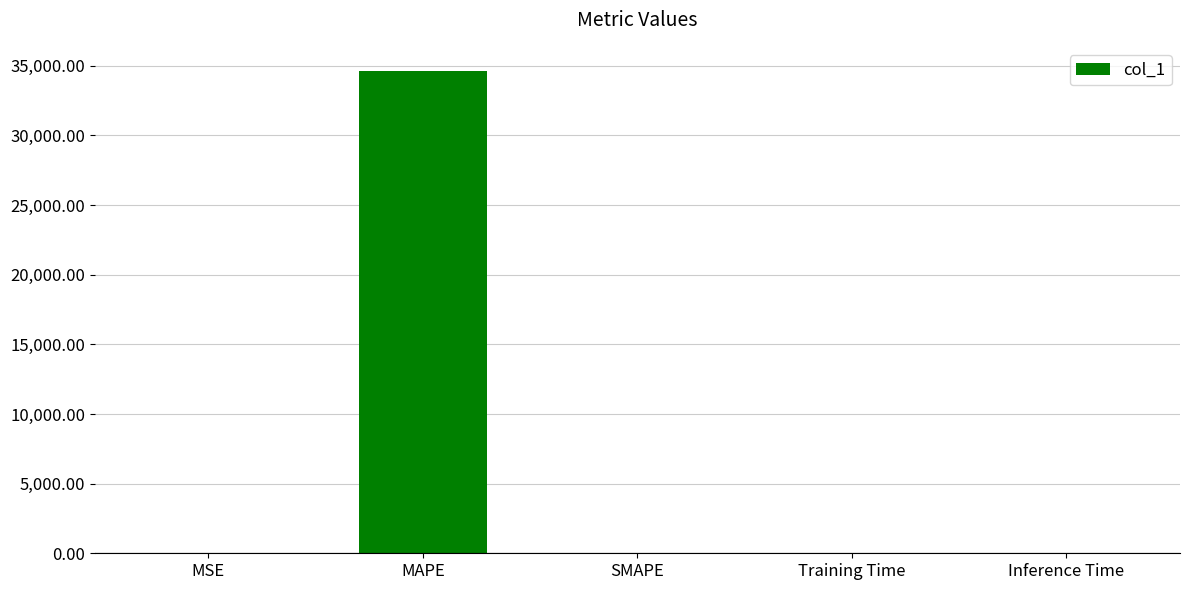

What is the maximum value shown in the chart?

34626.2